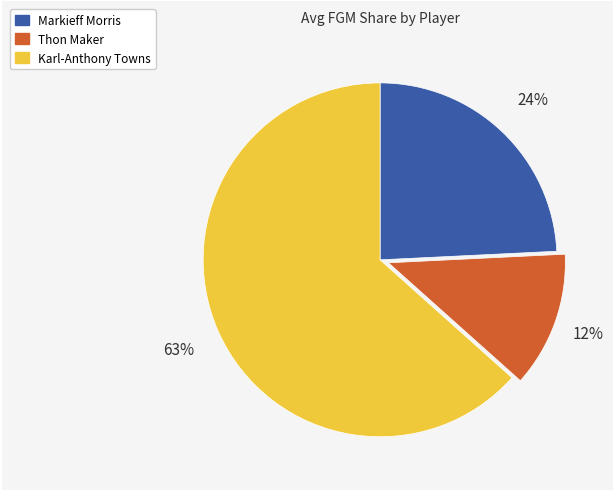

To the nearest percent, what is the average slice percentage?

33%